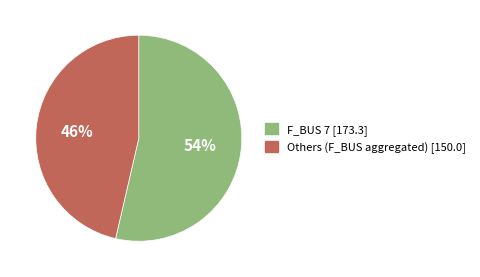

To the nearest percent, what is the average slice percentage?

50%